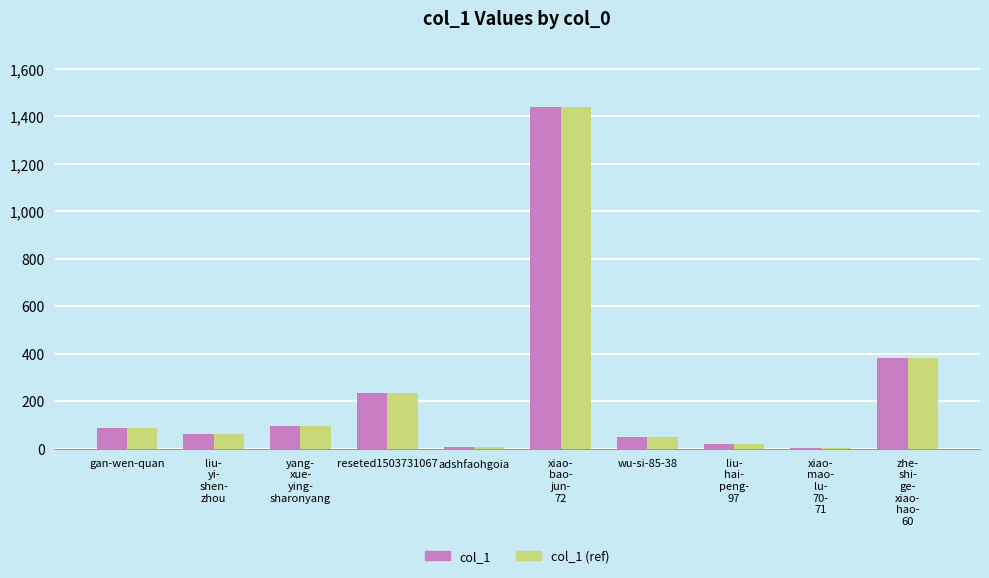

What is the greatest value displayed?

1441